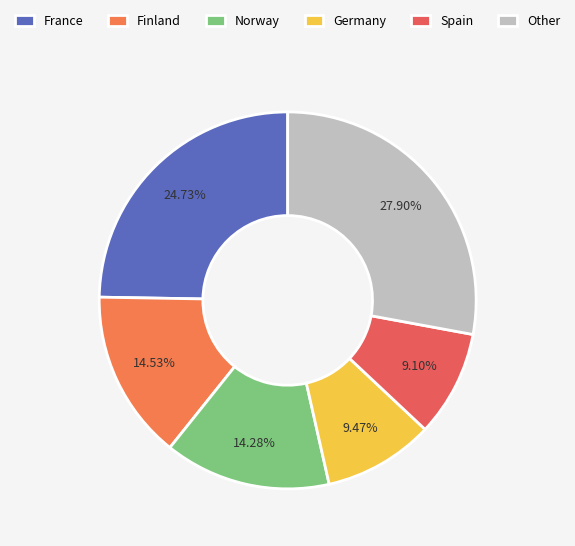

To the nearest percent, what portion does Germany represent?

9%